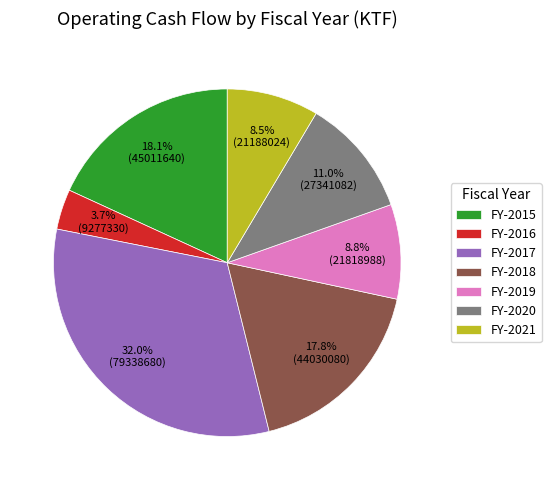

Does FY-2021 represent more than half of the total?

No